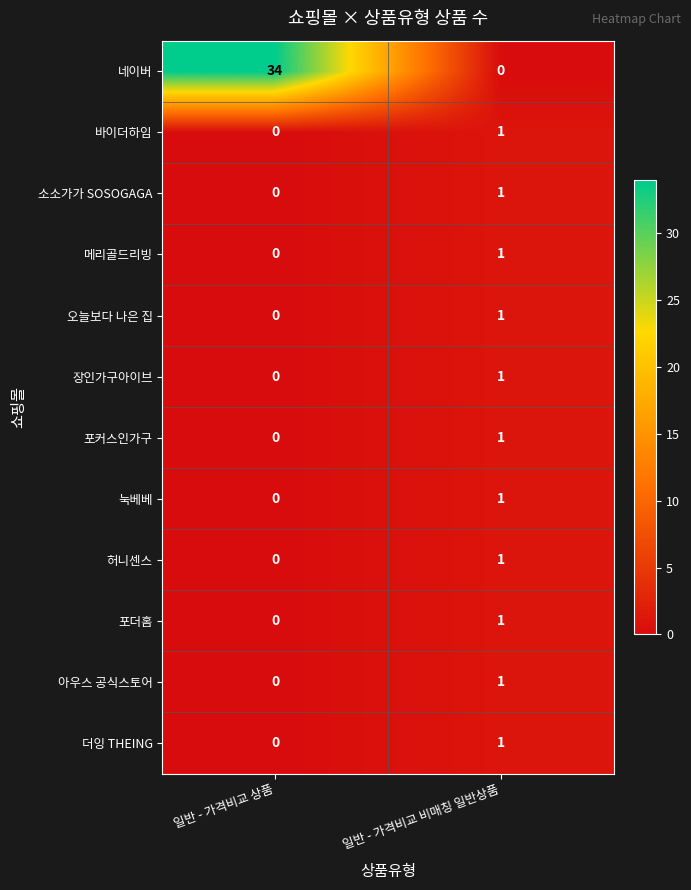

What is the maximum value shown in the chart?

34